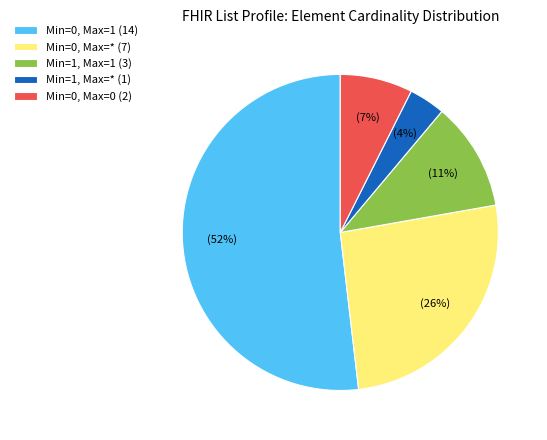

Count the number of slices in the pie.

5